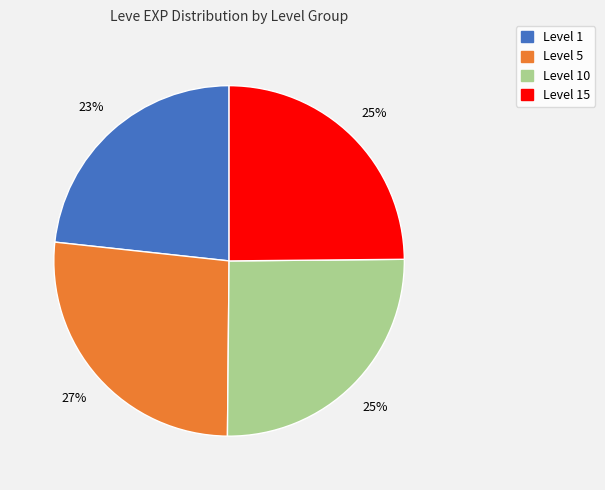

Is there a majority slice in this chart?

No